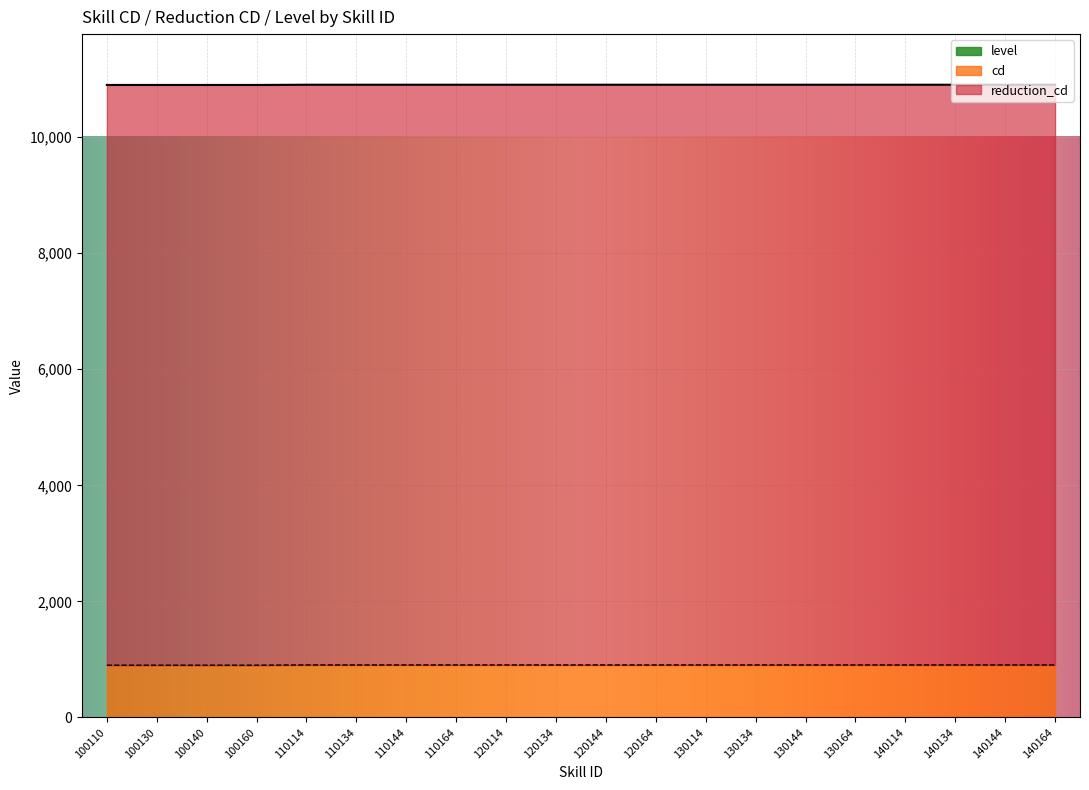

True or false: level has more than 0 points higher than both neighbors.

False